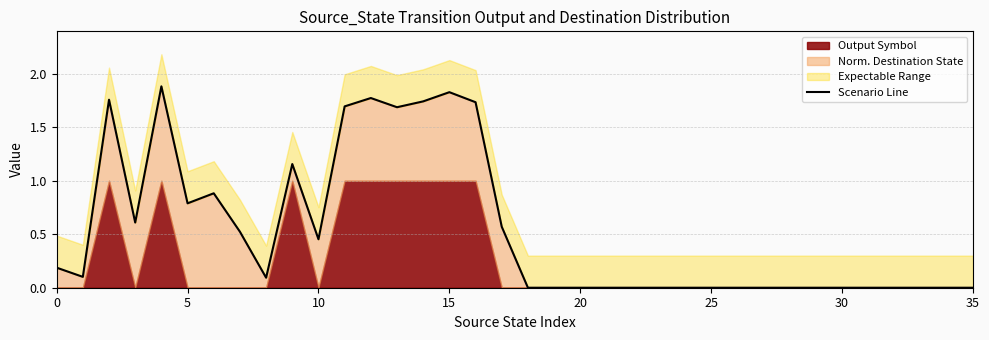

Reading right to left, list all the values displayed in this chart.

0.0	0.0	0.0	0.0	0.0	0.0	0.0	0.0	0.0	0.0	0.0	0.0	0.0	0.0	0.0	0.0	0.0	0.0	0.6	1.7	1.8	1.7	1.7	1.8	1.7	0.5	1.2	0.1	0.5	0.9	0.8	1.9	0.6	1.8	0.1	0.2